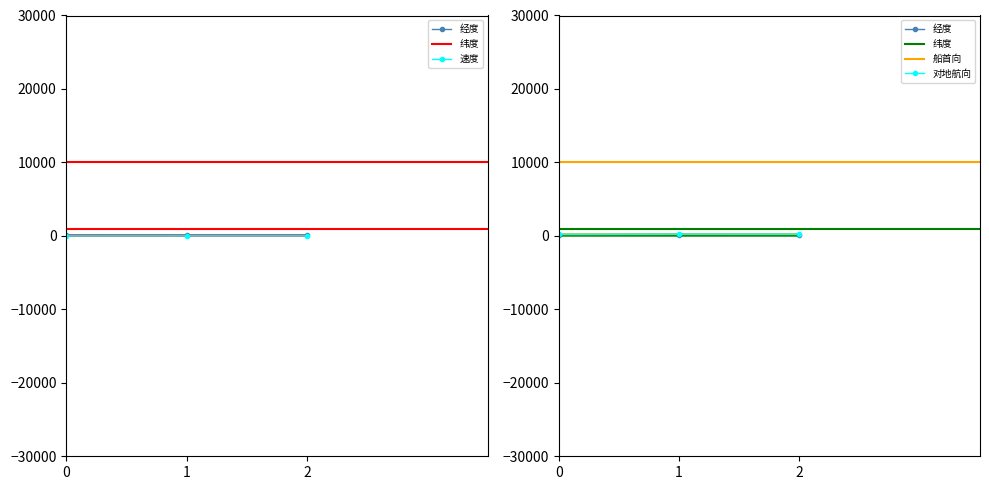

How many series are shown in this chart?

5